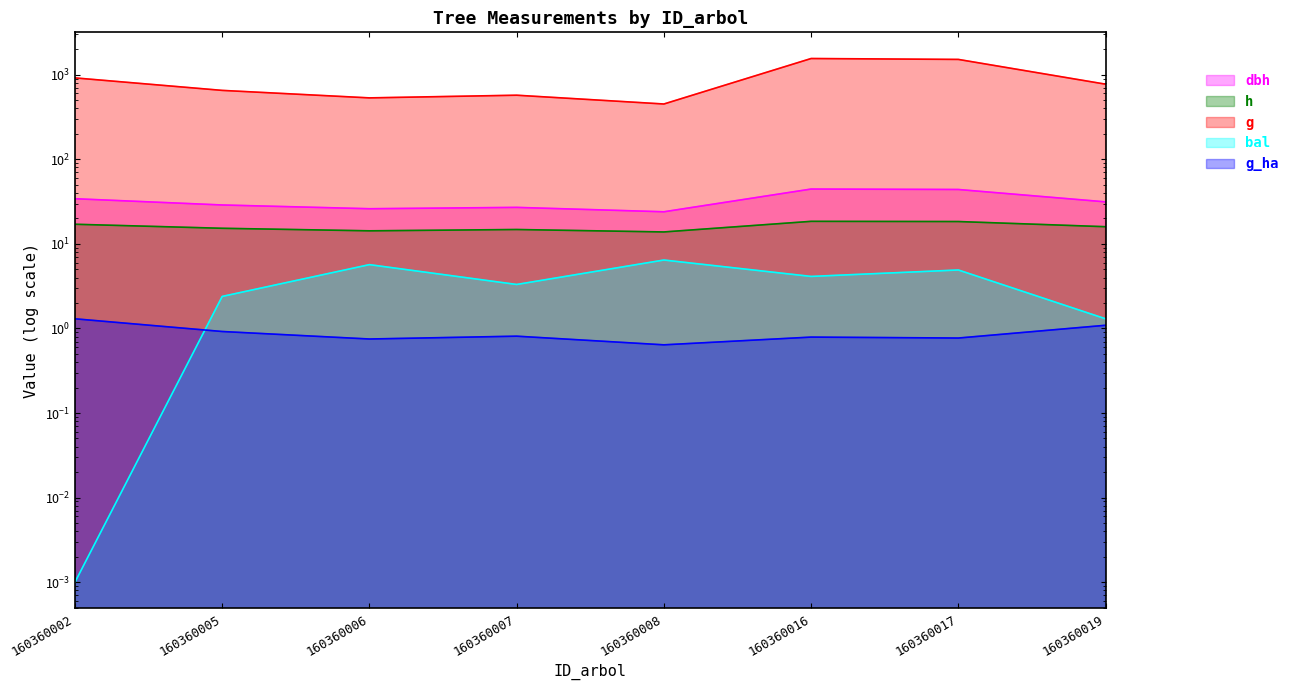

Where is dbh nearest to the value 34?

160360002